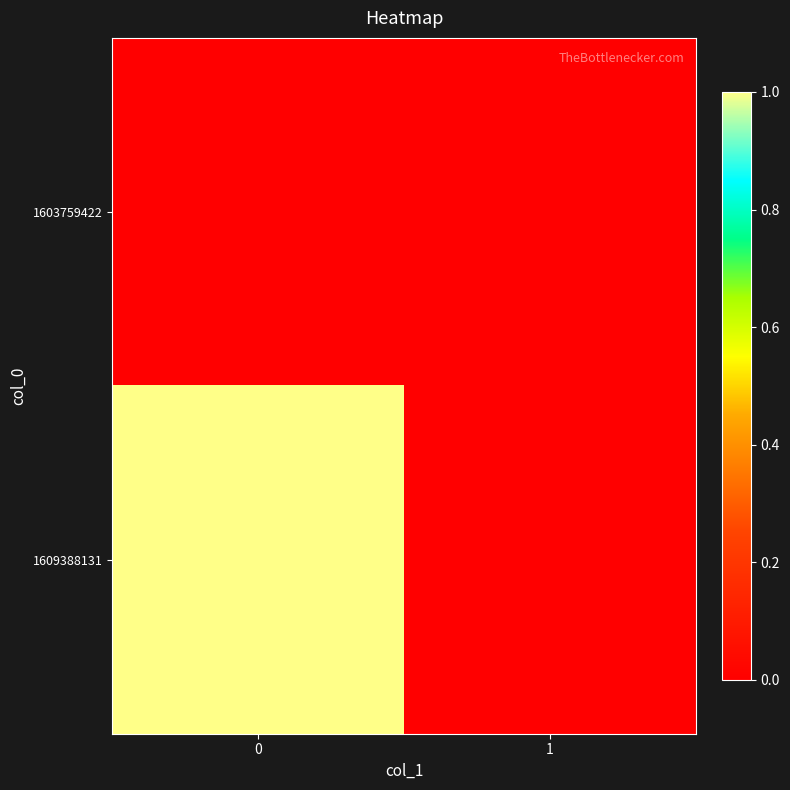

Between 1 and 0, which is larger?

1